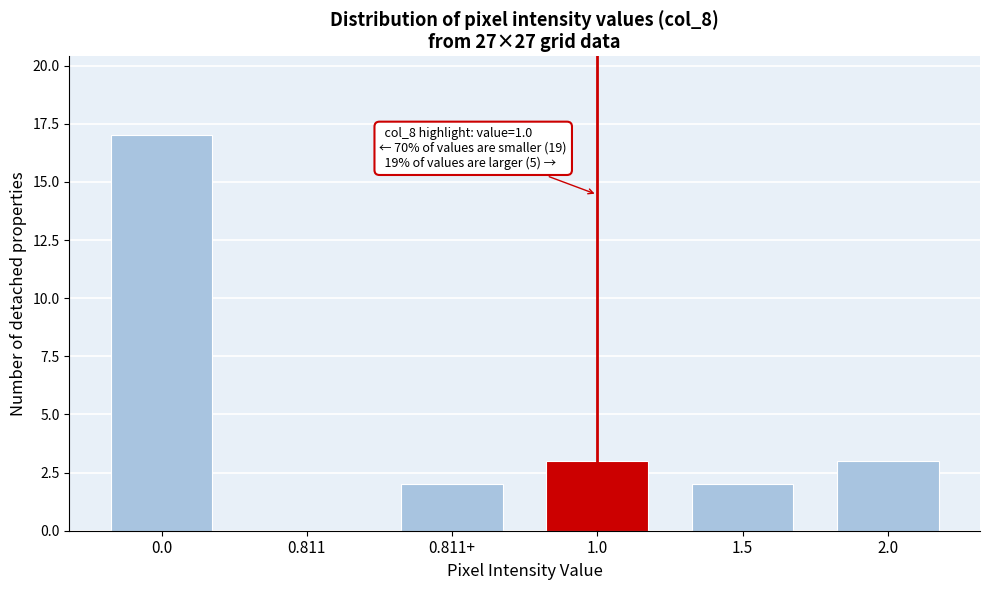

Reading left to right, list all the values displayed in this chart.

0.0=17	0.811=0	0.811+=2	1.0=3	1.5=2	2.0=3